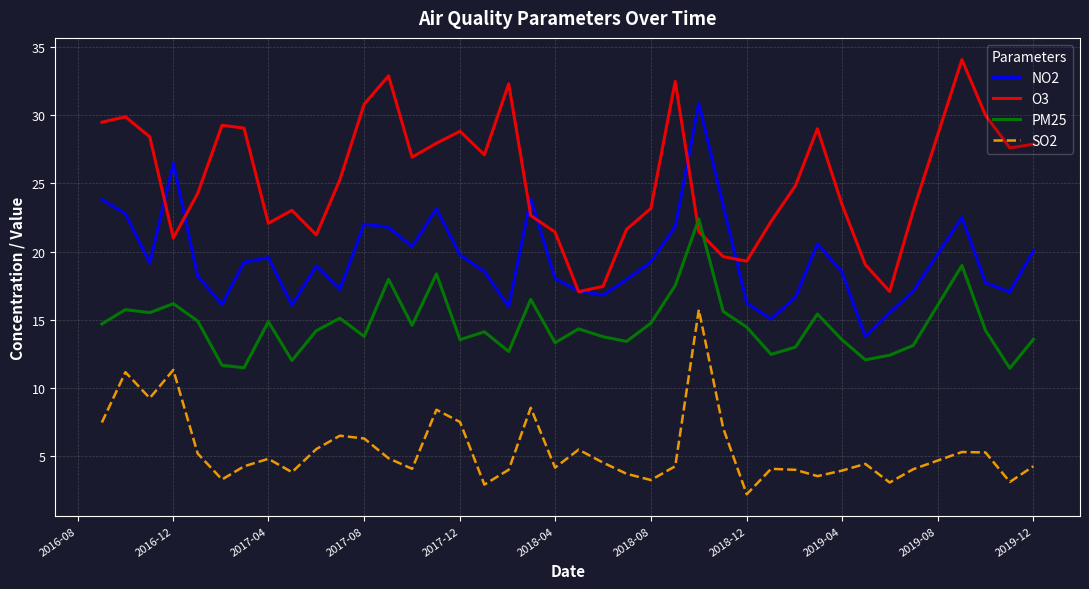

What are all the series names shown in the legend?

NO2, O3, PM25, SO2